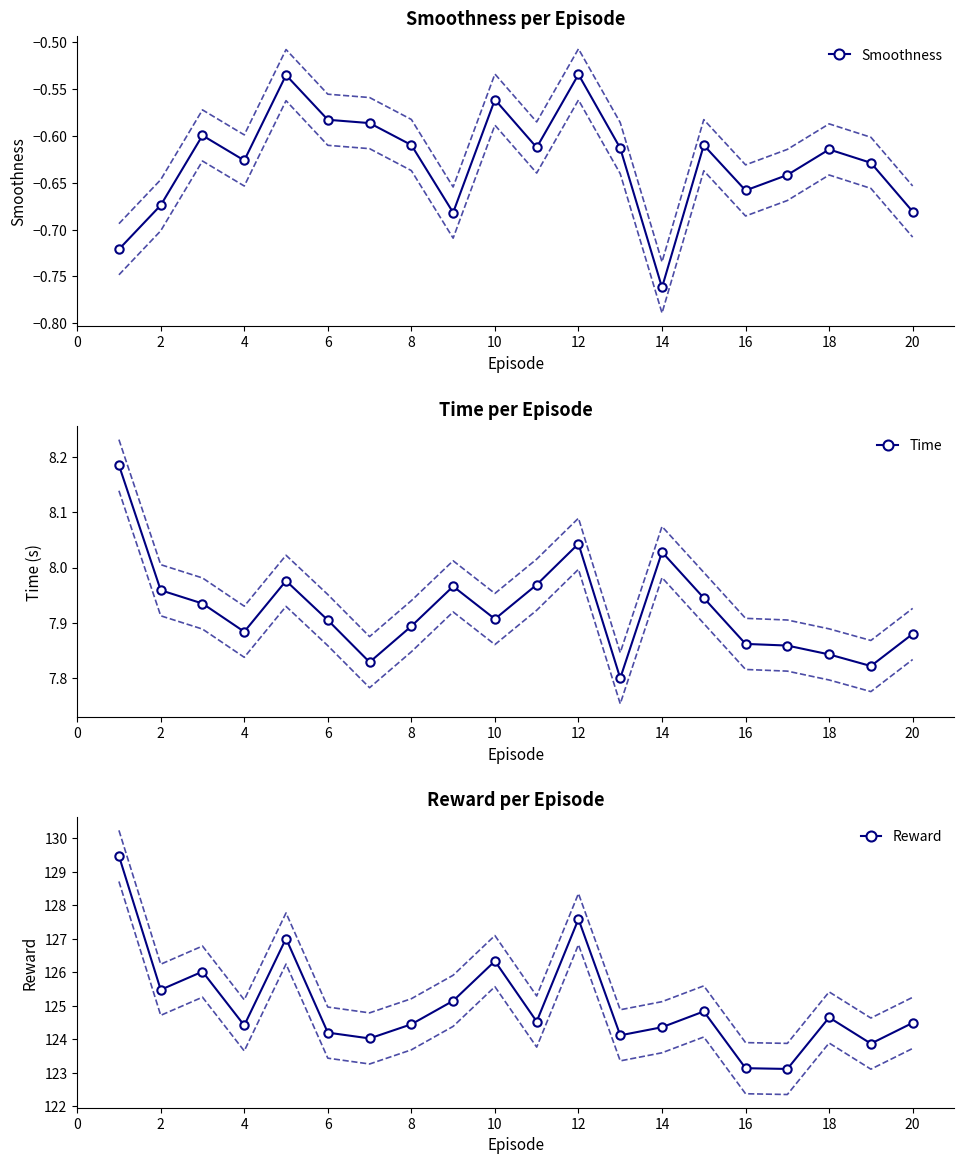

Rank the series by their maximum value, from lowest to highest.

Smoothness, Time, Reward